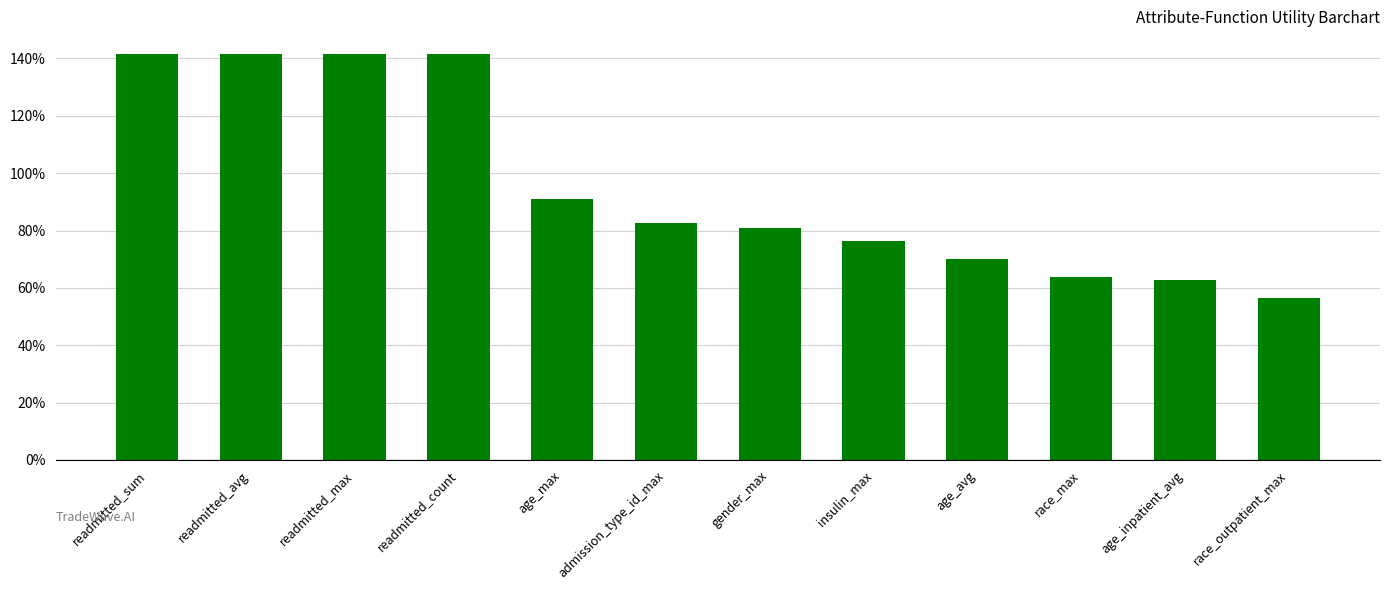

At which category does the chart reach its peak across all series?

readmitted_sum